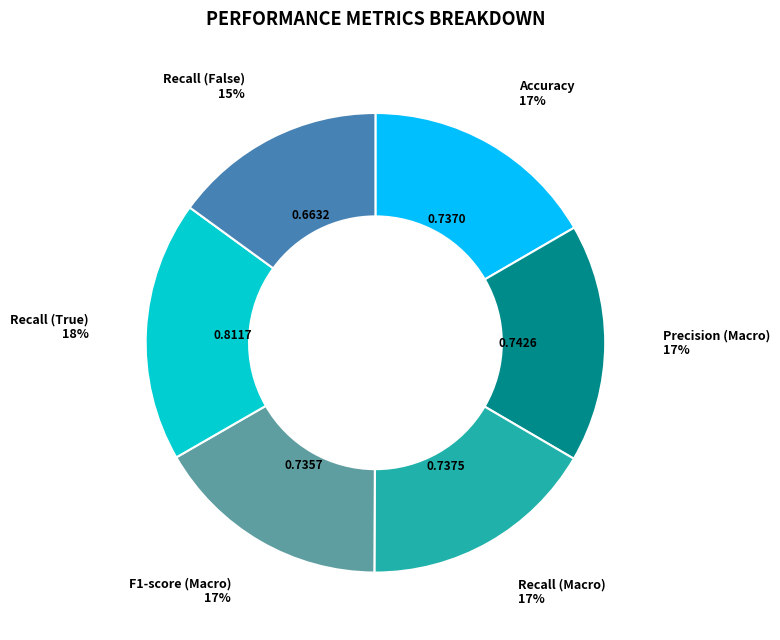

To the nearest percent, what is the difference between the largest and smallest slice percentages?

3%